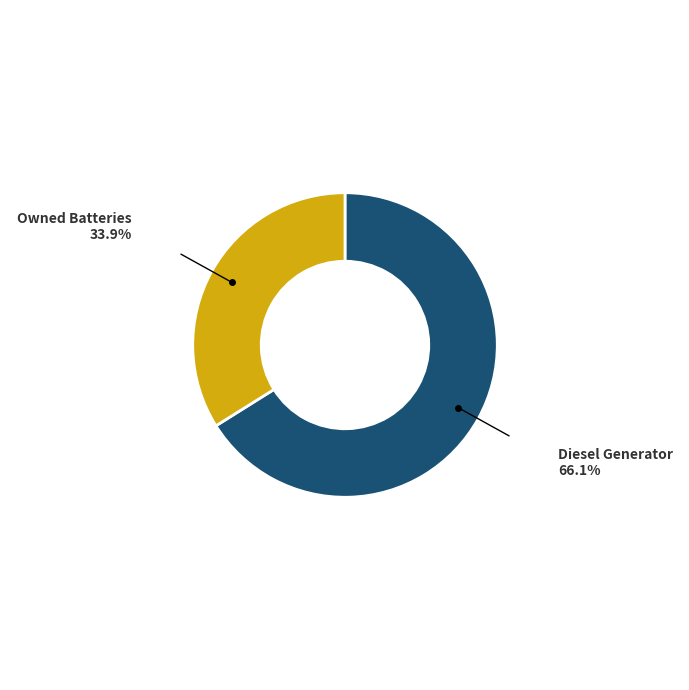

Which category accounts for the majority?

Diesel Generator